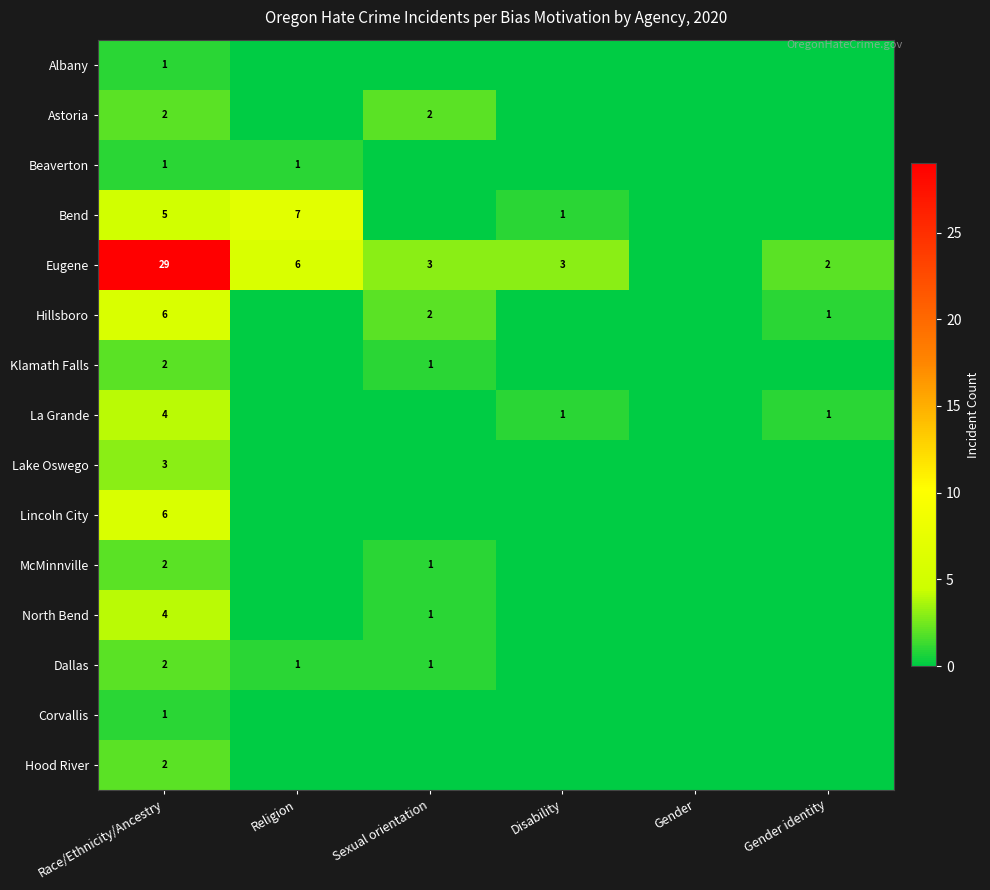

Count the number of categories in the chart.

6